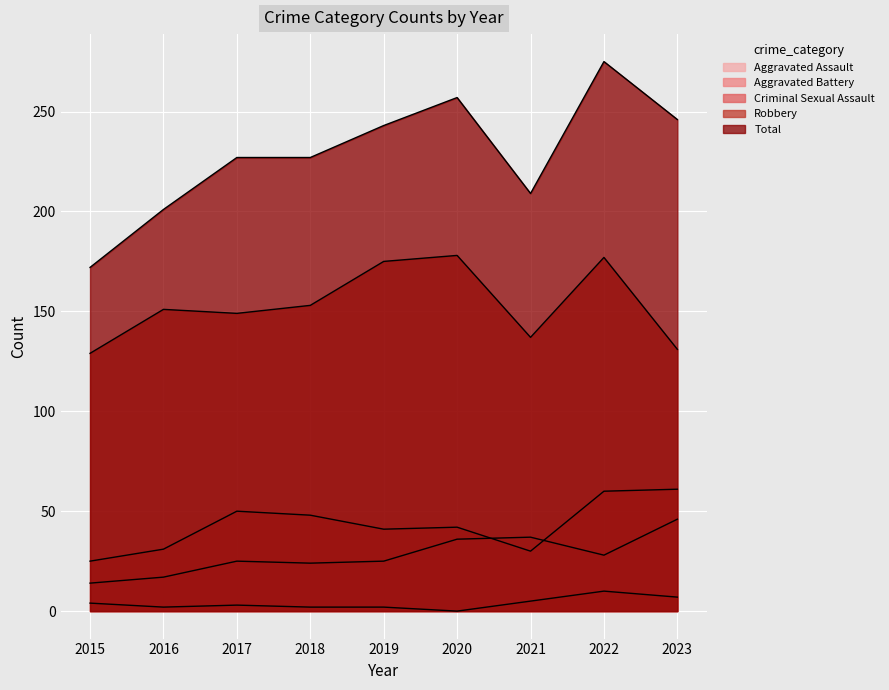

The Total series shows 227 at 2018. True or false?

True